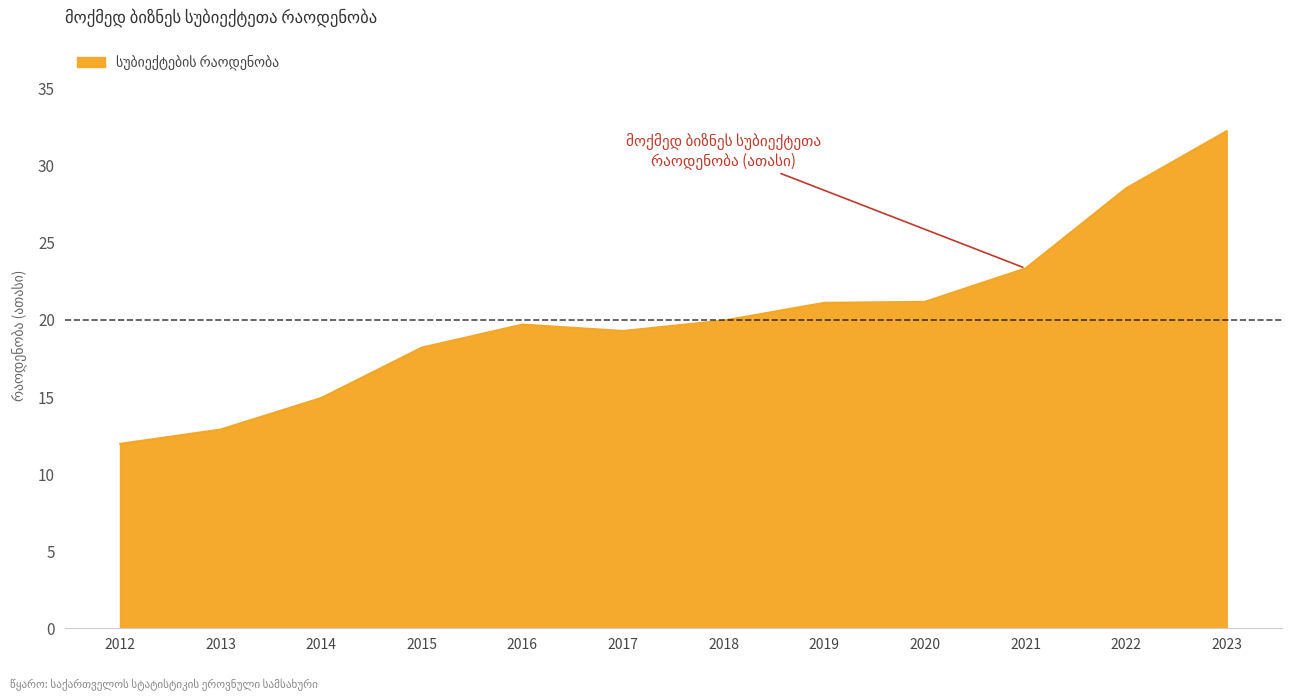

What is the ratio of the value at 2017 to the value at 2014?

1.3